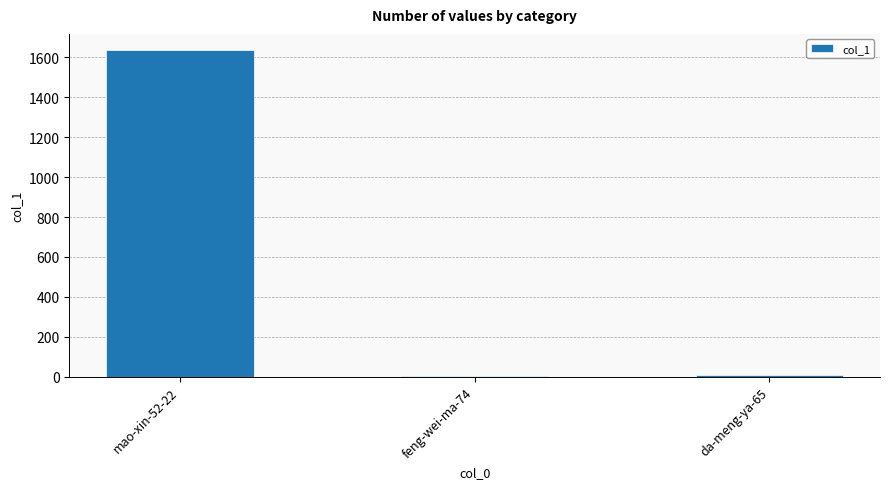

Which category has the highest value across all series?

mao-xin-52-22